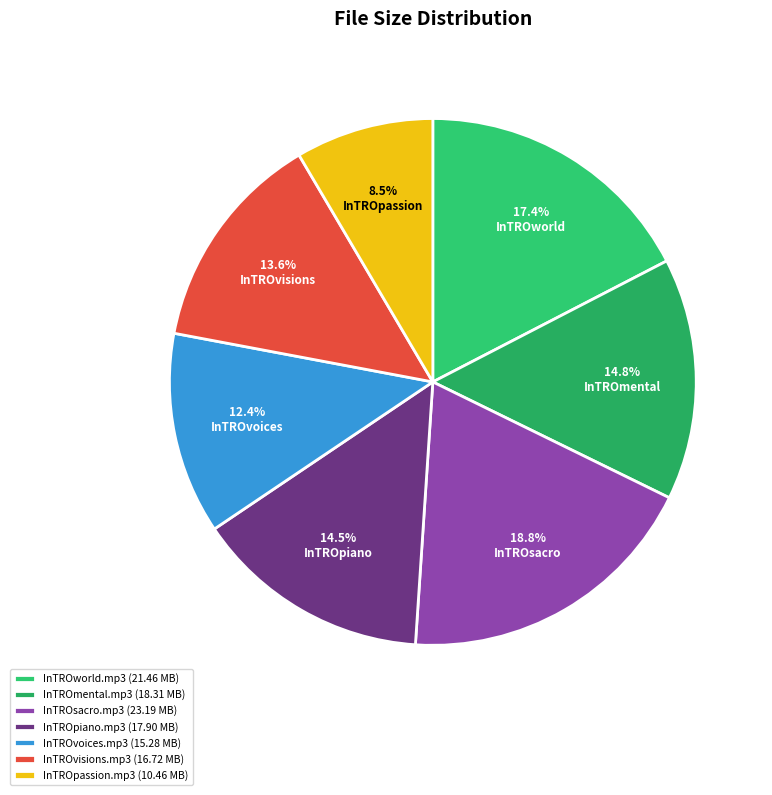

Is there a majority slice in this chart?

No